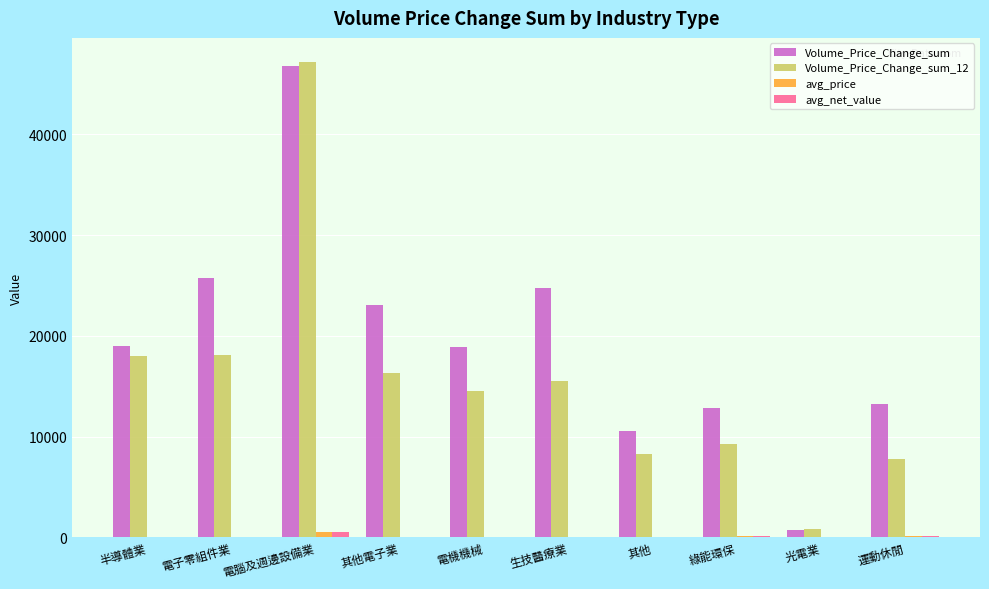

At which category is the sum across all series the highest?

電腦及週邊設備業